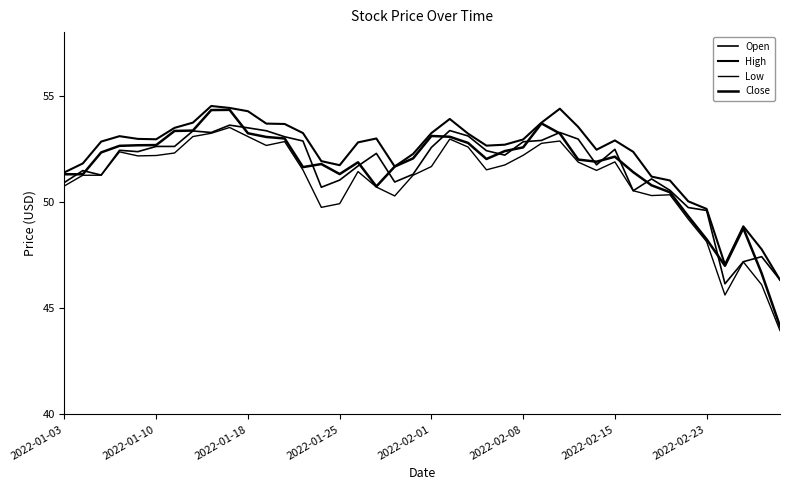

Does the chart display data point markers on the line(s)?

No